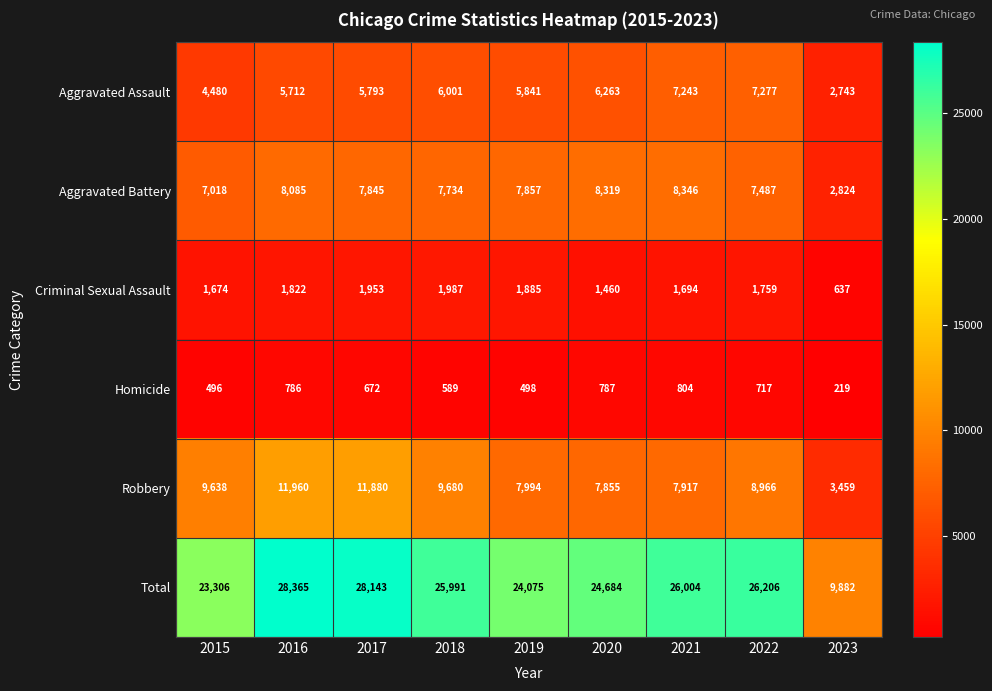

At which category is the sum across all series the highest?

2016